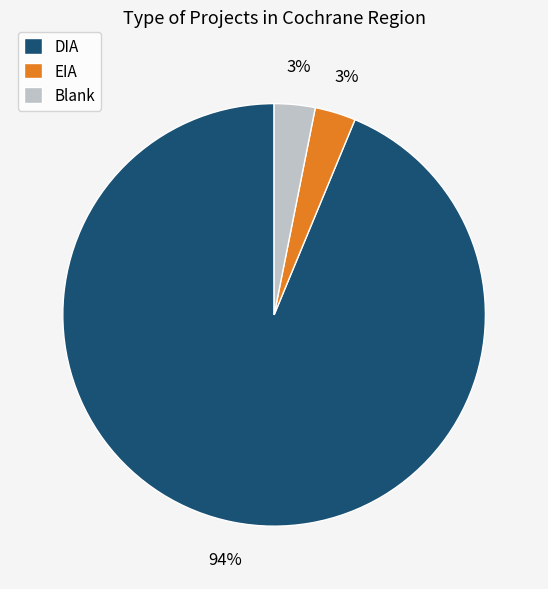

What is the largest slice in the pie chart?

DIA